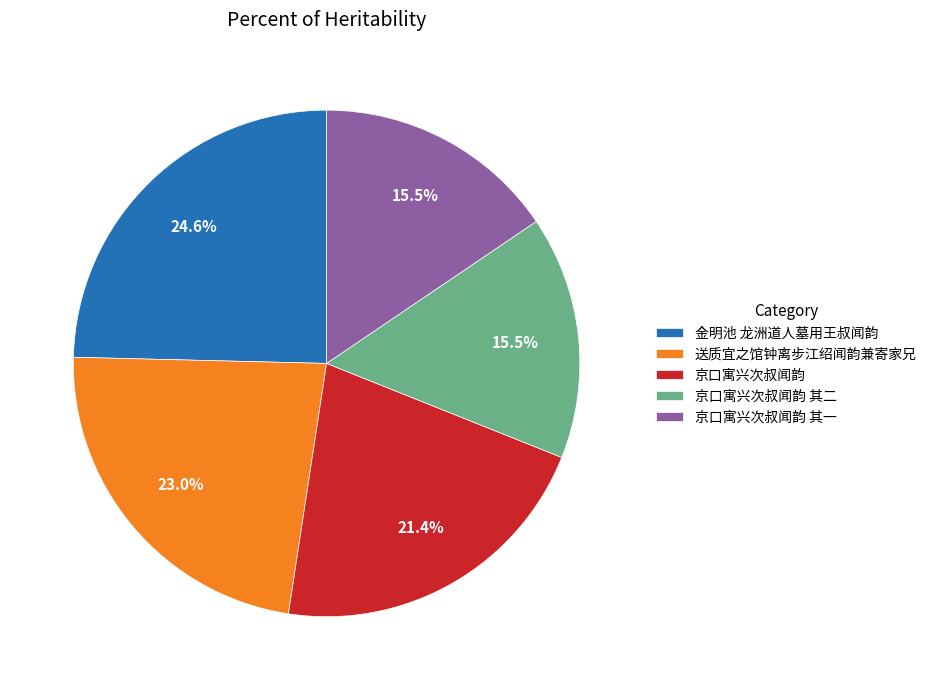

How many segments does this pie chart have?

5